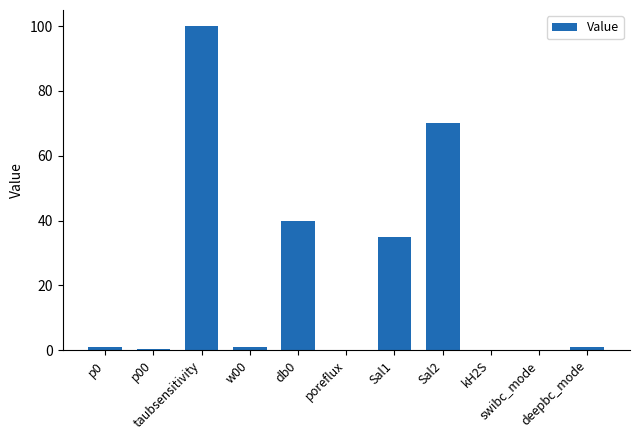

How many series are shown in this chart?

1